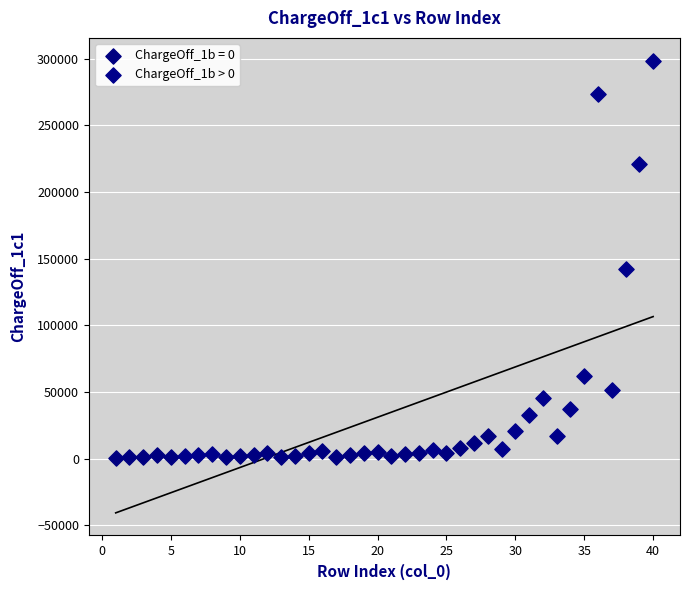

Which series has the largest Y range (max minus min)?

ChargeOff_1b > 0